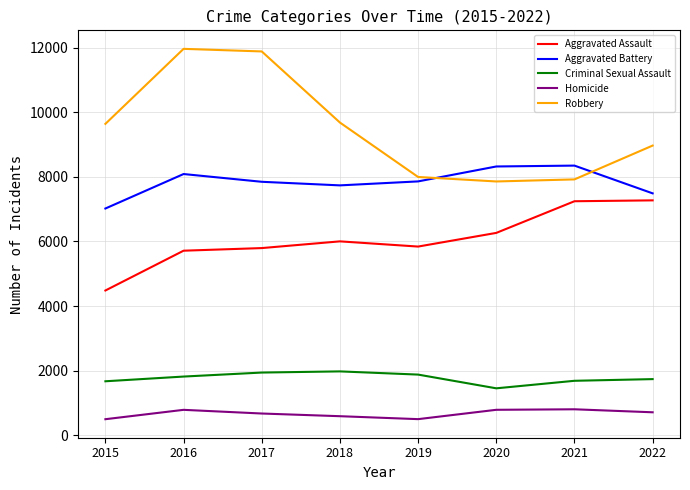

What is the difference between the second highest and minimum values in the Aggravated Battery series?

1301